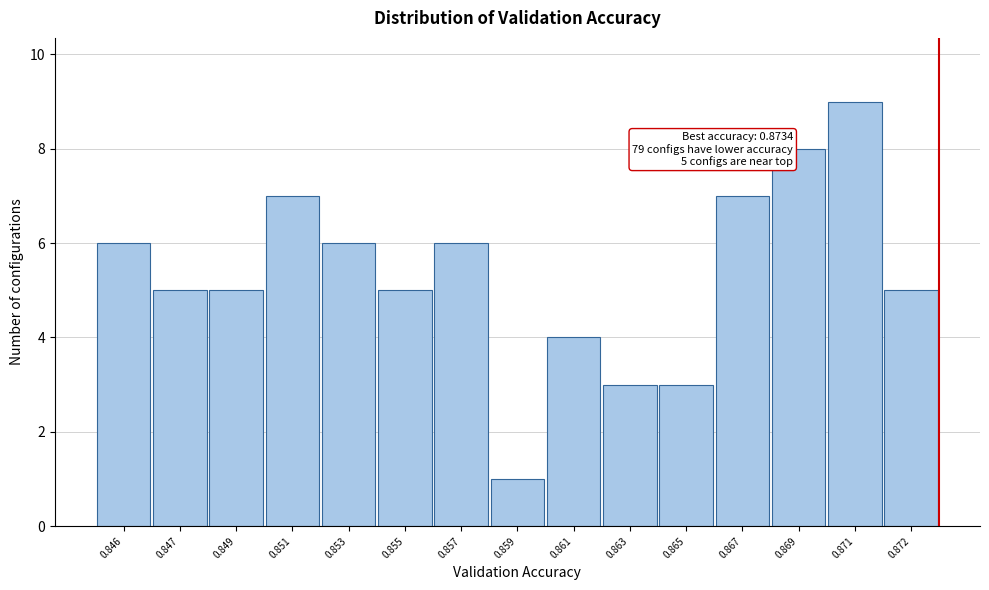

Reading left to right, what are all the values shown in this chart?

0.846=6	0.847=5	0.849=5	0.851=7	0.853=6	0.855=5	0.857=6	0.859=1	0.861=4	0.863=3	0.865=3	0.867=7	0.869=8	0.871=9	0.872=5